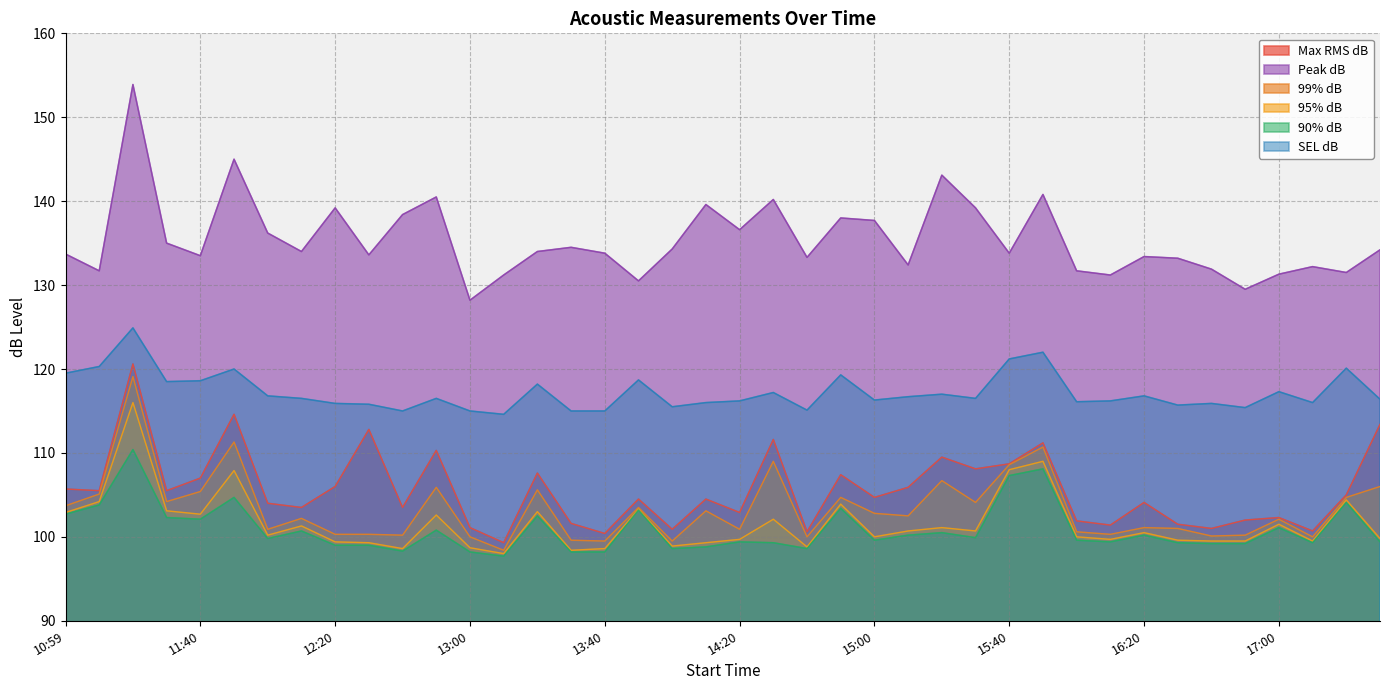

What is the value of the 99% dB point at the 33rd from the left?

101.1